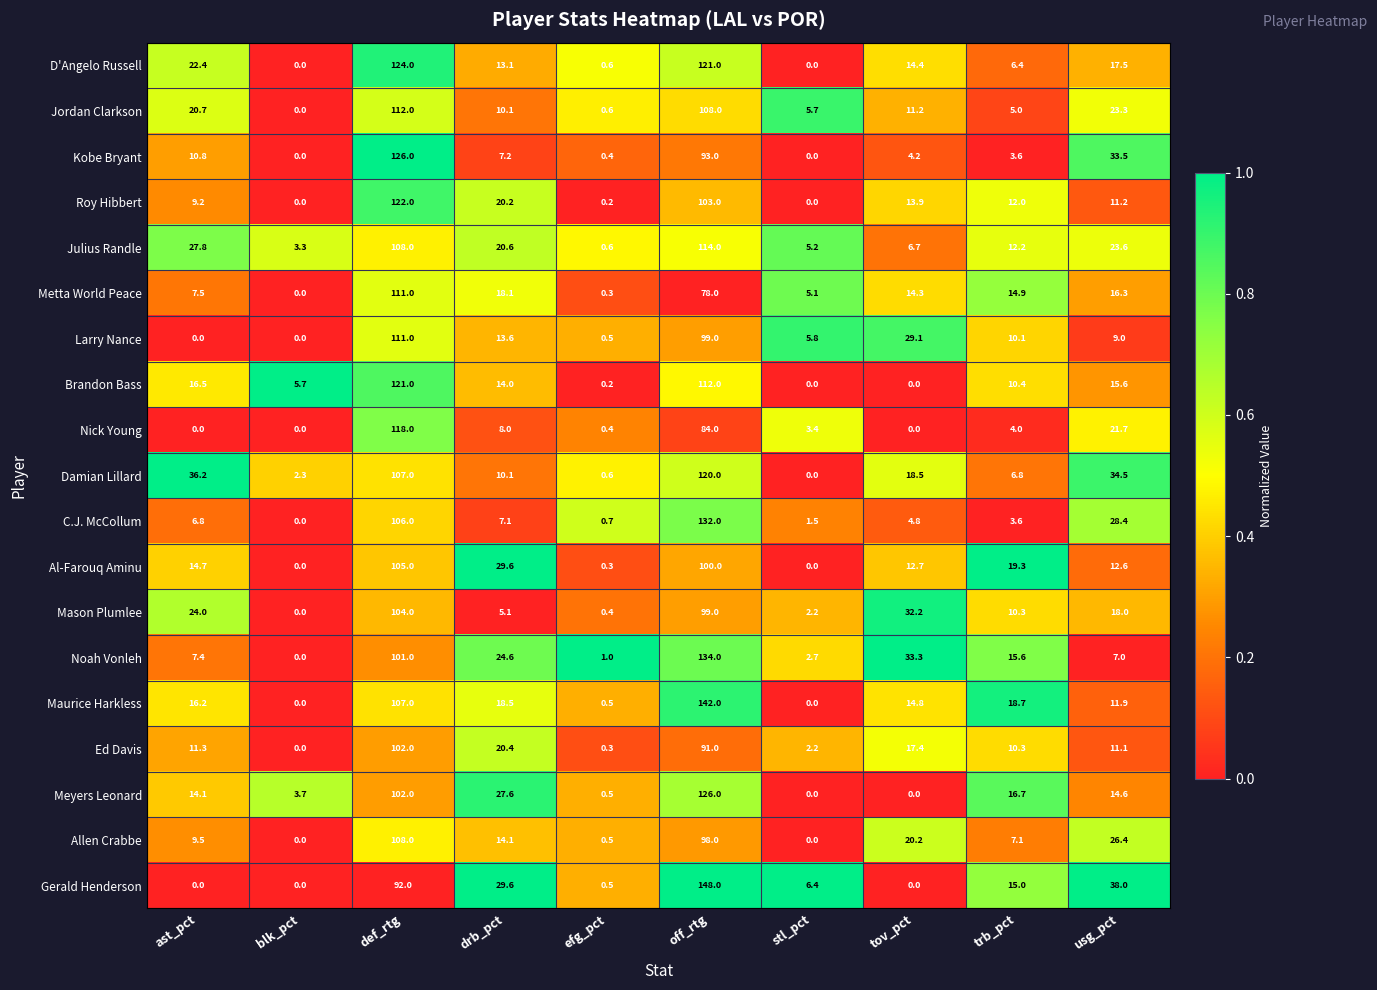

Count the number of data series in this chart.

19